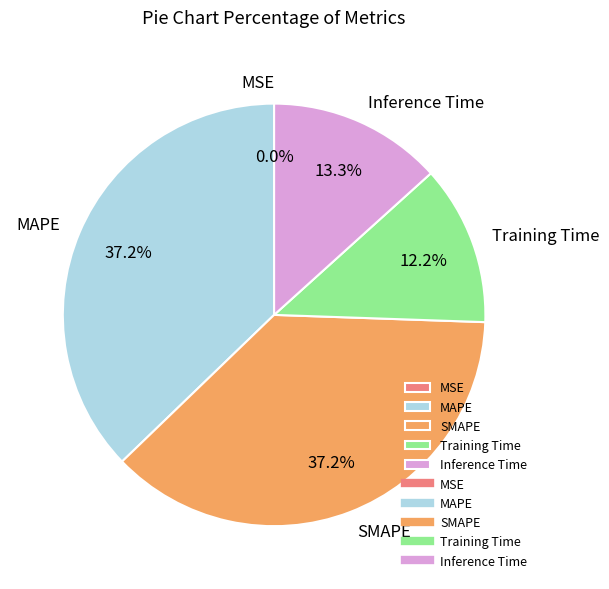

How much of the chart is everything except MAPE?

62.8%